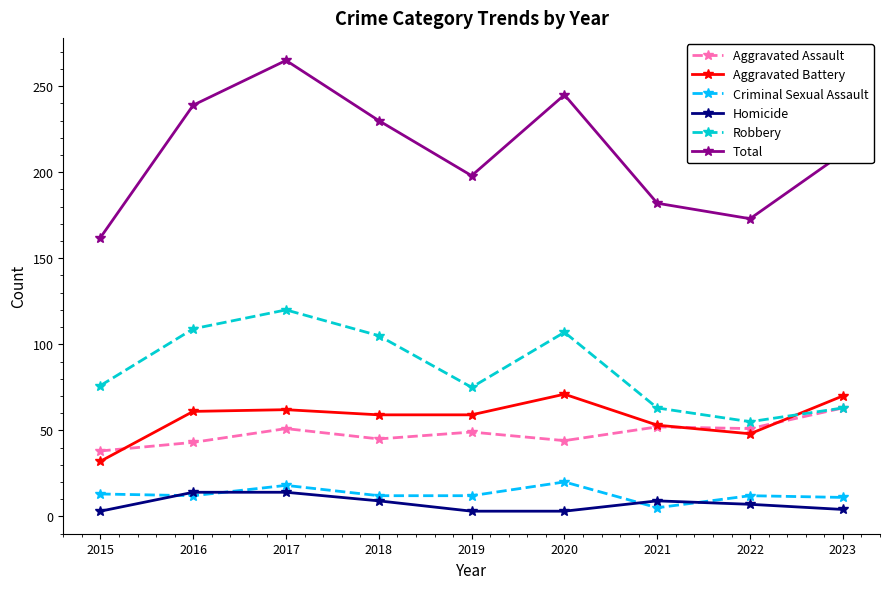

Which category has the highest value across all series?

2017